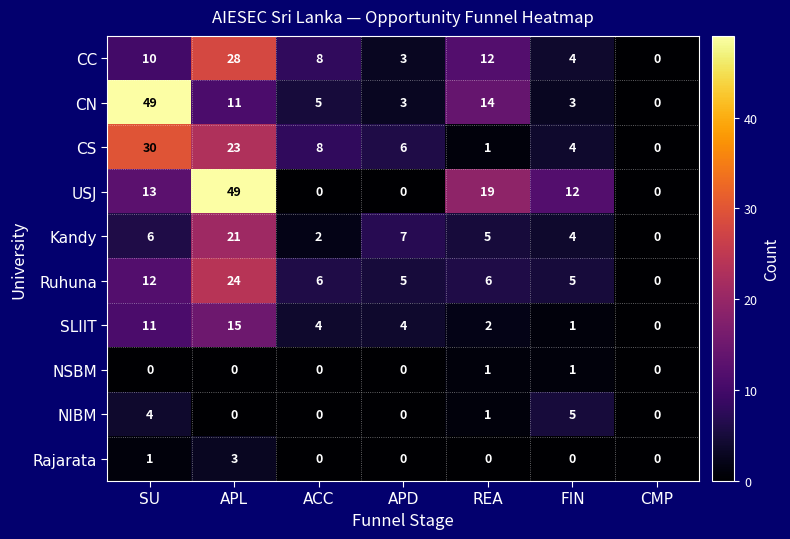

At which label is USJ closest to 24?

REA